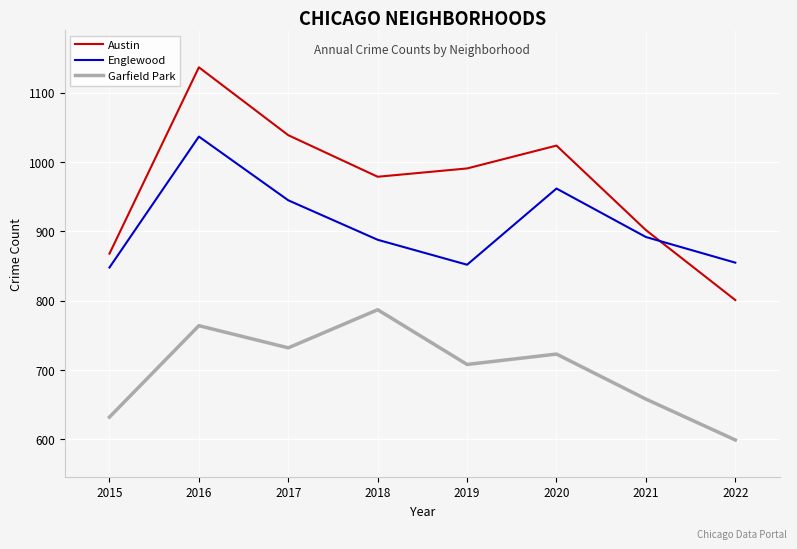

How many distinct data groups are displayed?

3